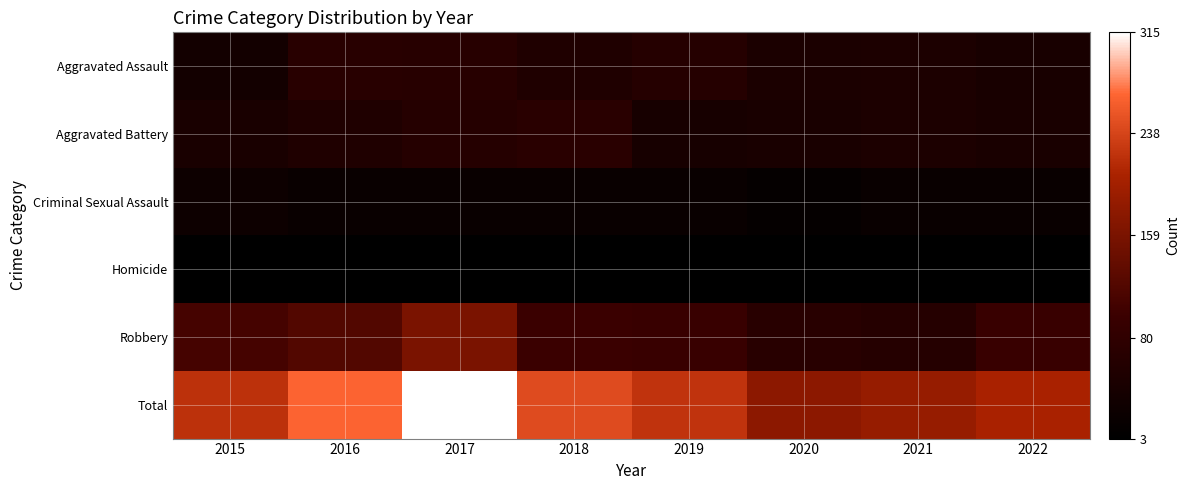

Reading left to right, what are all the values shown in this chart?

Aggravated Assault: 2015=35	2016=70	2017=67	2018=54	2019=63	2020=48	2021=49	2022=43
Aggravated Battery: 2015=44	2016=53	2017=64	2018=71	2019=41	2020=44	2021=50	2022=44
Criminal Sexual Assault: 2015=26	2016=19	2017=20	2018=18	2019=20	2020=12	2021=19	2022=19
Homicide: 2015=5	2016=4	2017=4	2018=3	2019=4	2020=5	2021=3	2022=5
Robbery: 2015=109	2016=120	2017=160	2018=98	2019=94	2020=68	2021=65	2022=94
Total: 2015=219	2016=266	2017=315	2018=244	2019=222	2020=177	2021=186	2022=205